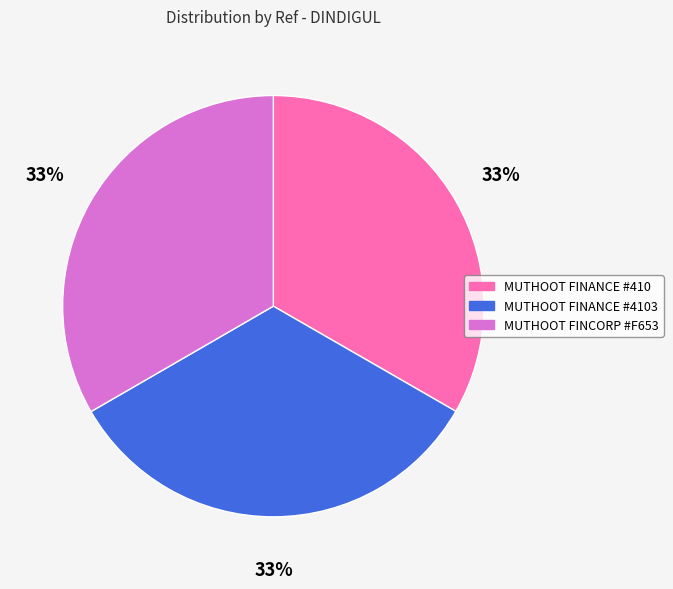

Is there a majority slice in this chart?

No